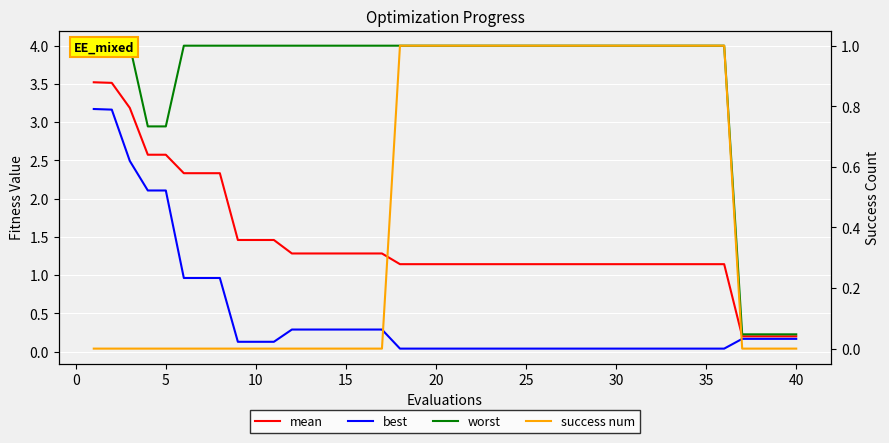

True or false: worst has a value of 4.0 at 35.

True